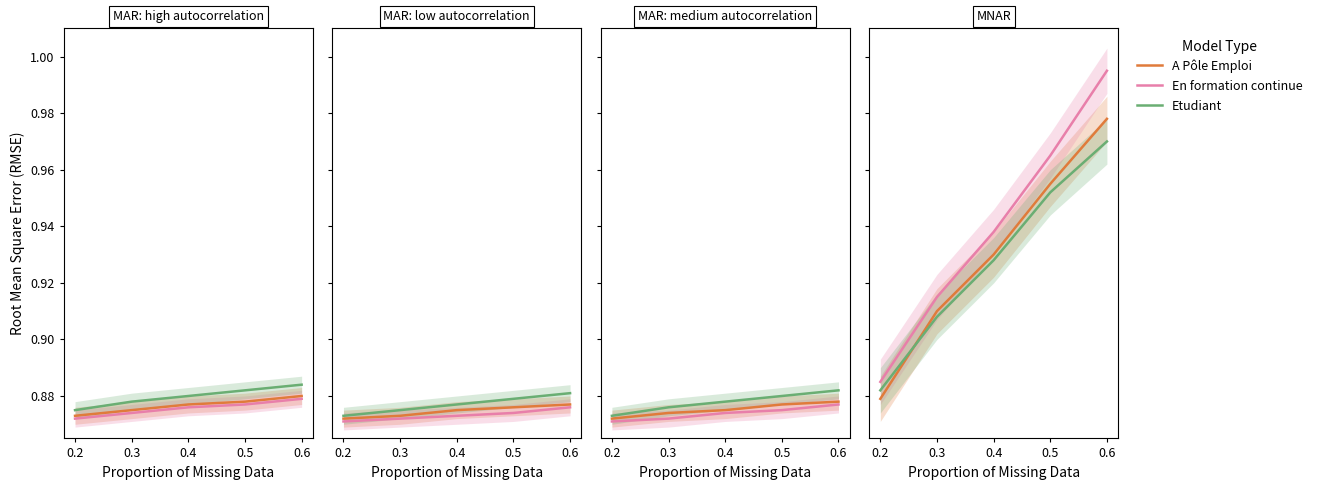

Which series has the widest spread of values?

En formation continue